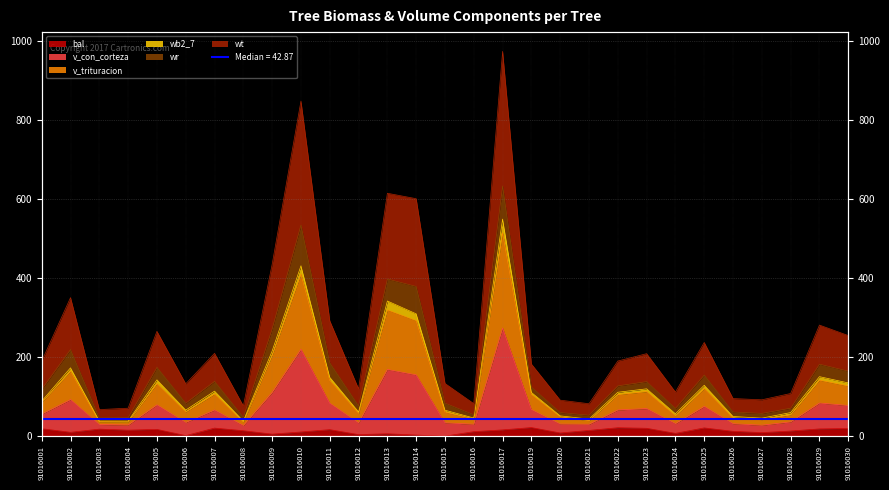

Reading left to right, transcribe all the data shown in this chart.

bal: 18.8	9.7	17.7	15.1	17.1	1.4	20.4	13.7	5.1	10.5	16.4	3.9	6.1	2.7	0.0	11.3	15.8	21.7	8.0	14.4	21.3	19.9	7.1	20.8	12.1	8.9	12.9	18.3	19.4
v_con_corteza: 118.5	219.1	46.0	46.7	174.0	83.4	138.6	47.9	271.4	534.0	185.6	76.7	397.3	378.5	83.4	54.0	632.7	124.2	59.7	52.9	127.1	137.9	70.1	154.6	61.0	57.6	70.7	182.0	164.3
v_trituracion: 88.5	172.7	38.4	38.2	142.4	65.9	113.8	38.2	215.3	430.9	148.8	61.2	341.8	309.3	65.6	45.8	549.0	110.4	51.2	43.0	111.0	119.7	56.5	128.7	49.7	45.6	59.6	150.4	134.6
wt: 189.7	350.3	67.2	70.7	265.1	132.3	209.4	76.4	434.5	847.5	291.6	119.5	614.2	600.5	133.2	82.2	973.1	182.3	91.0	82.0	190.0	208.6	111.6	237.0	95.1	91.9	107.9	280.9	254.4